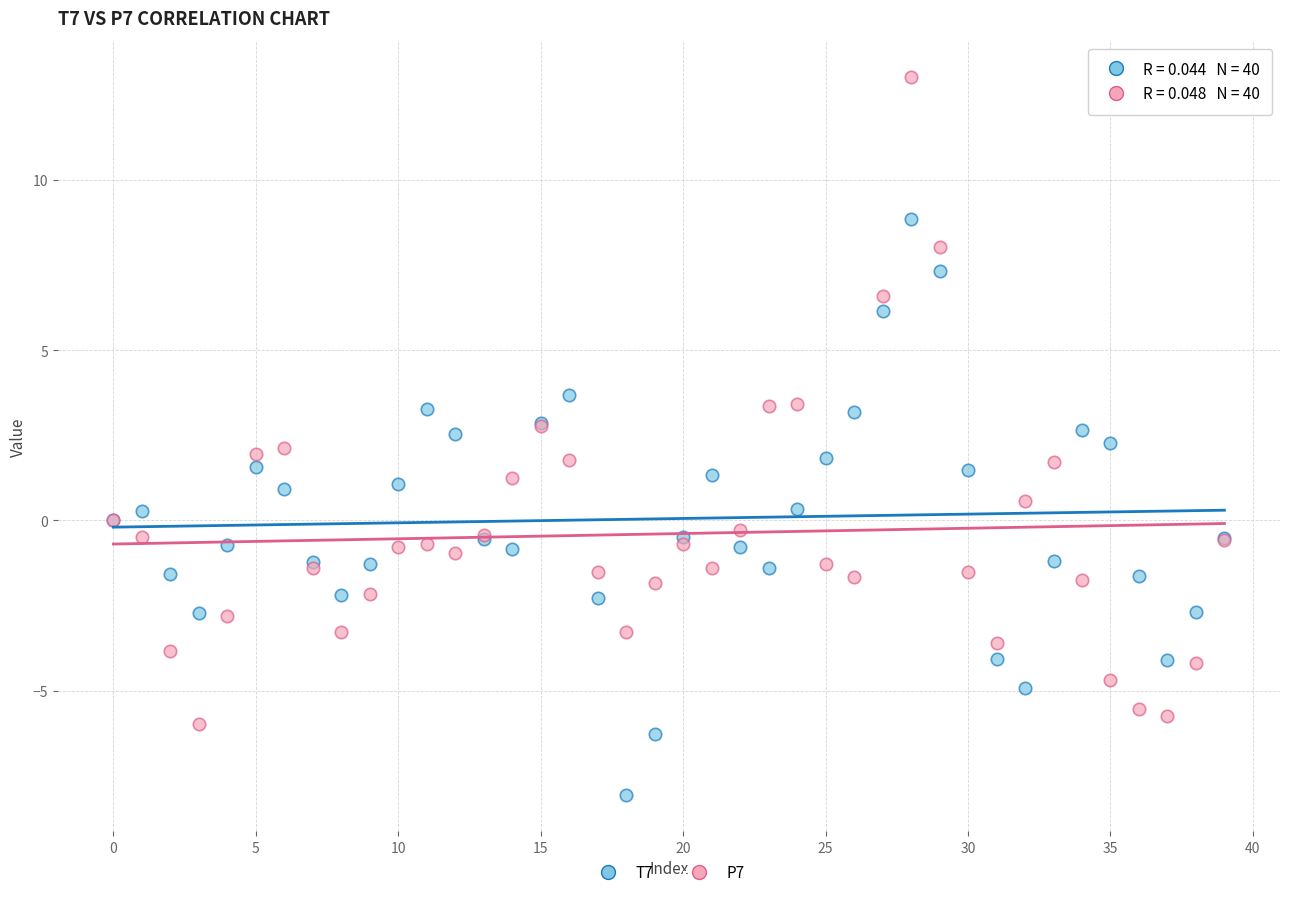

Which series contains the lowest Y value?

T7